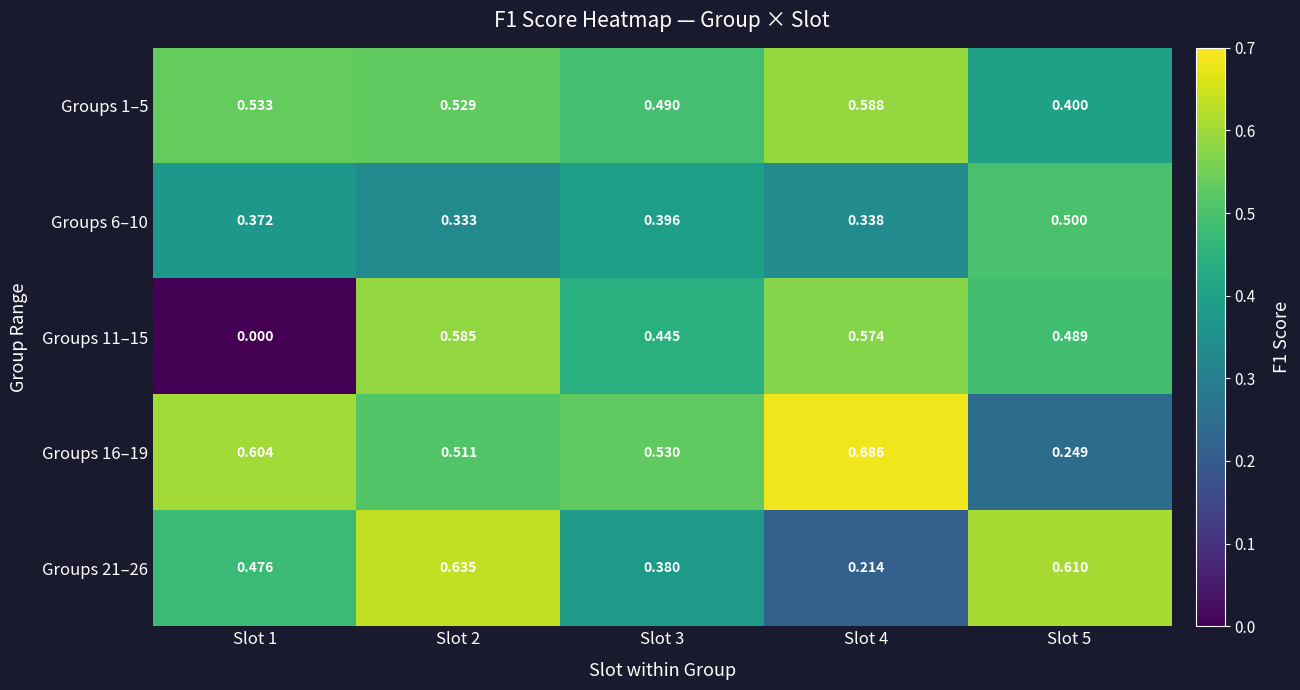

Is the value of Groups 21–26 at Slot 2 greater than the value of Groups 6–10 at Slot 1?

Yes